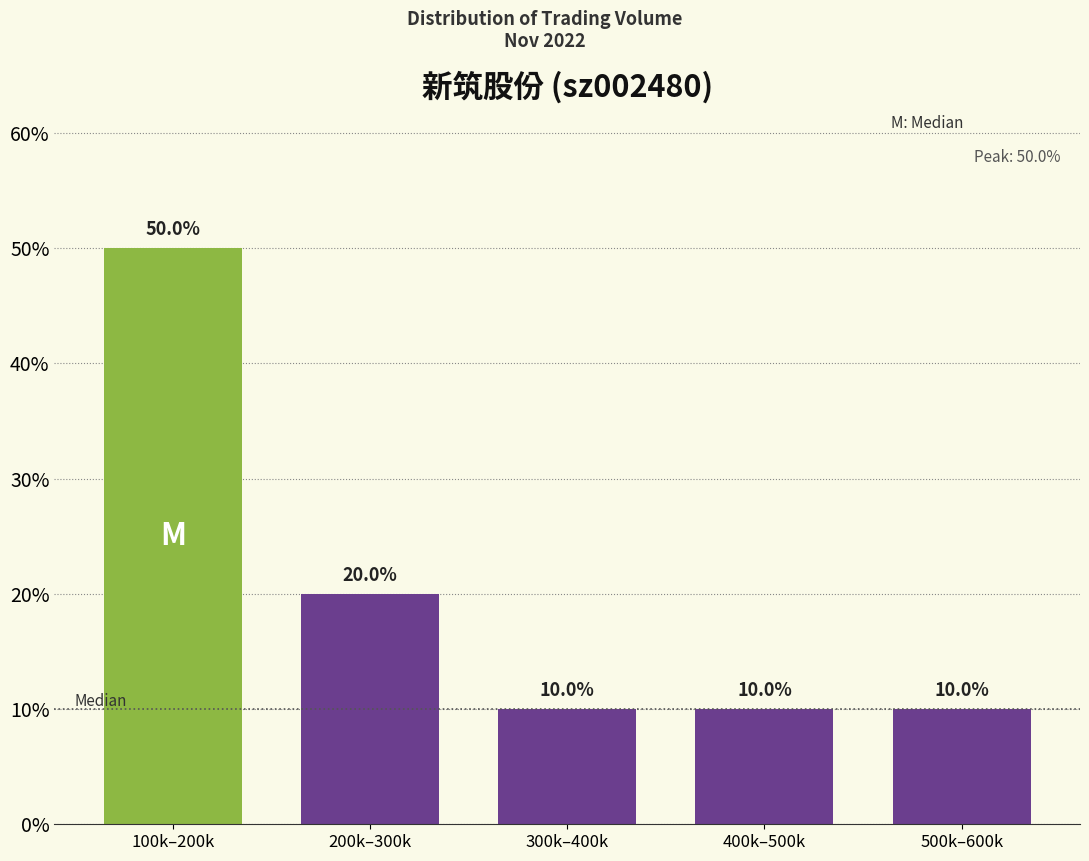

Reading right to left, what are all the values shown in this chart?

10	10	10	20	50